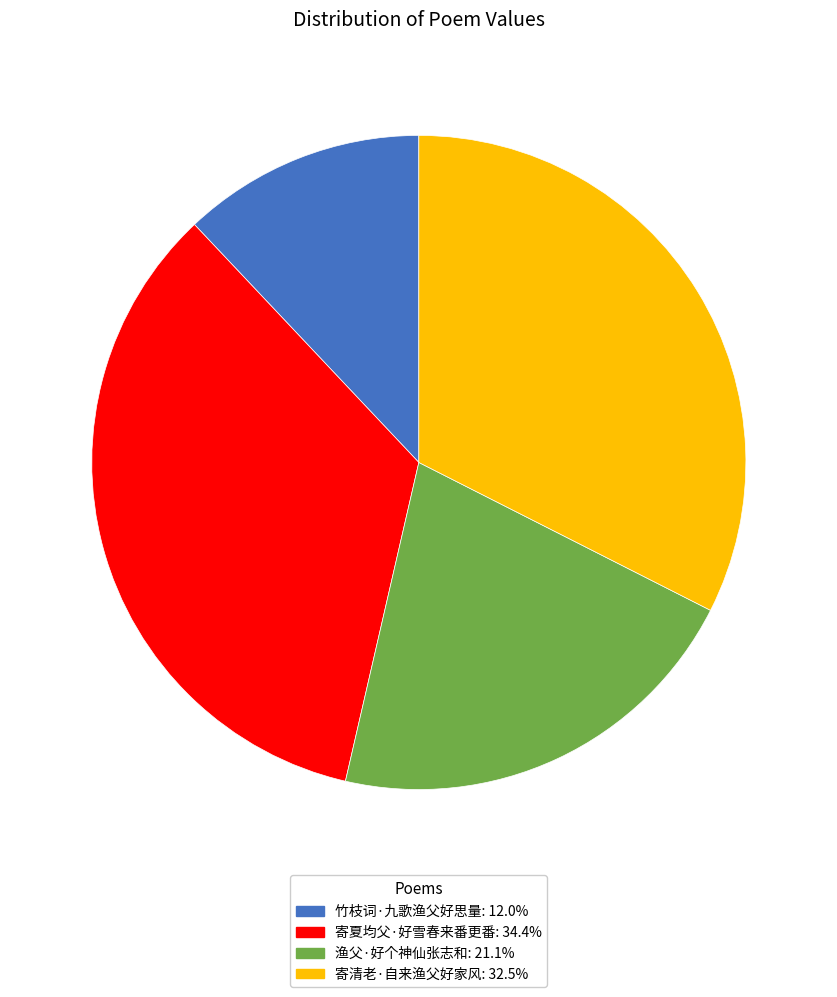

Is the sum of 竹枝词·九歌渔父好思量: 12.0% and 寄夏均父·好雪春来番更番: 34.4% greater than half?

No